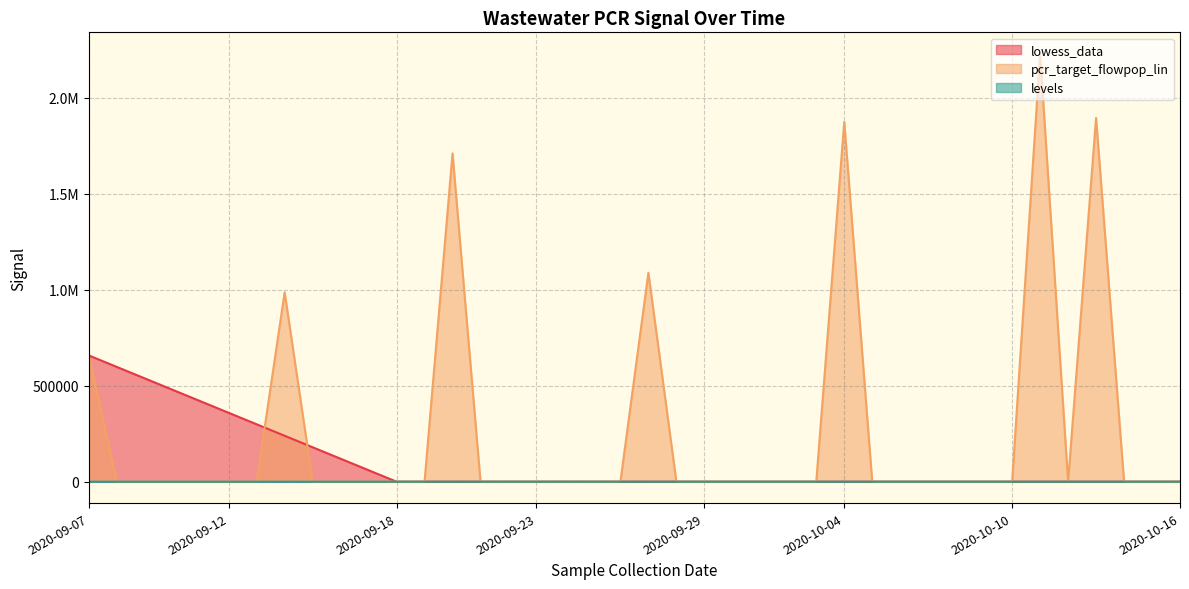

Rank the series by their maximum value, from lowest to highest.

levels, lowess_data, pcr_target_flowpop_lin